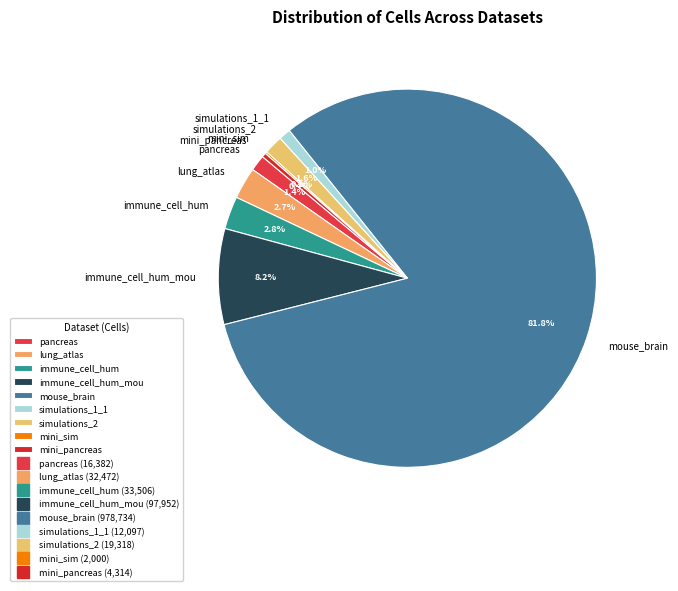

Is the sum of immune_cell_hum_mou and mouse_brain greater than half?

Yes